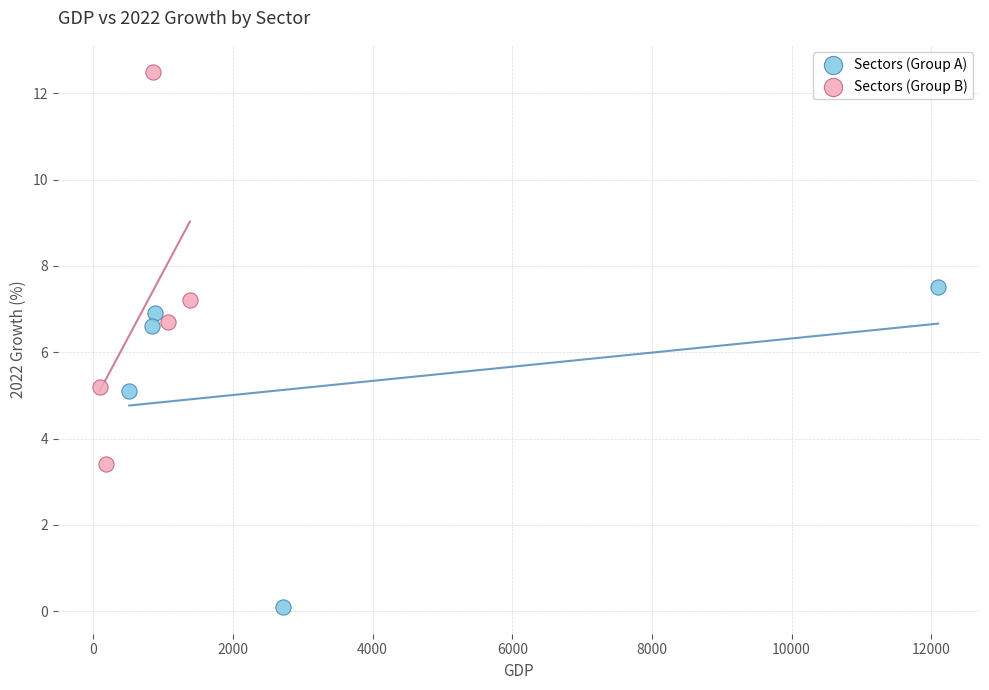

Which series reaches the minimum Y coordinate?

Sectors (Group A)